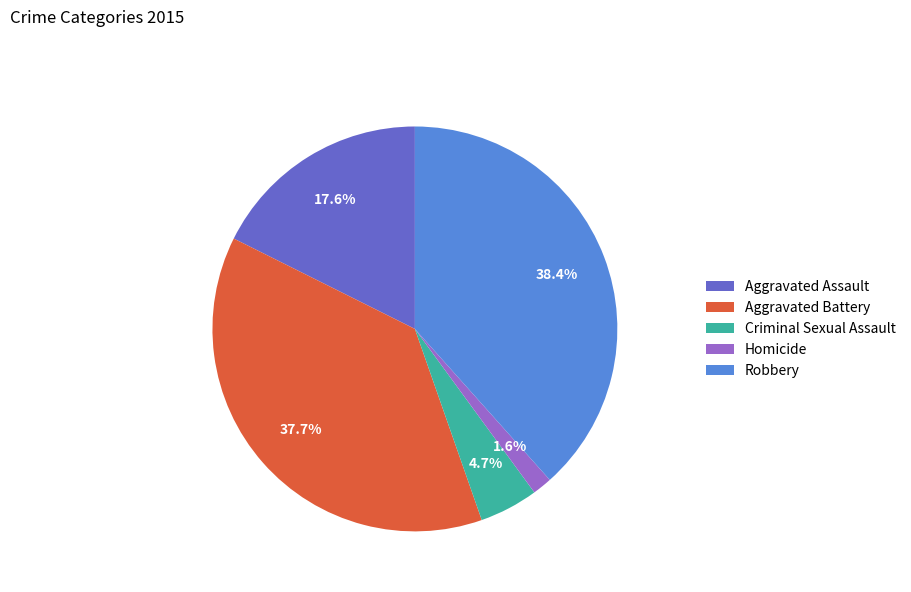

Count the number of slices in the pie.

5